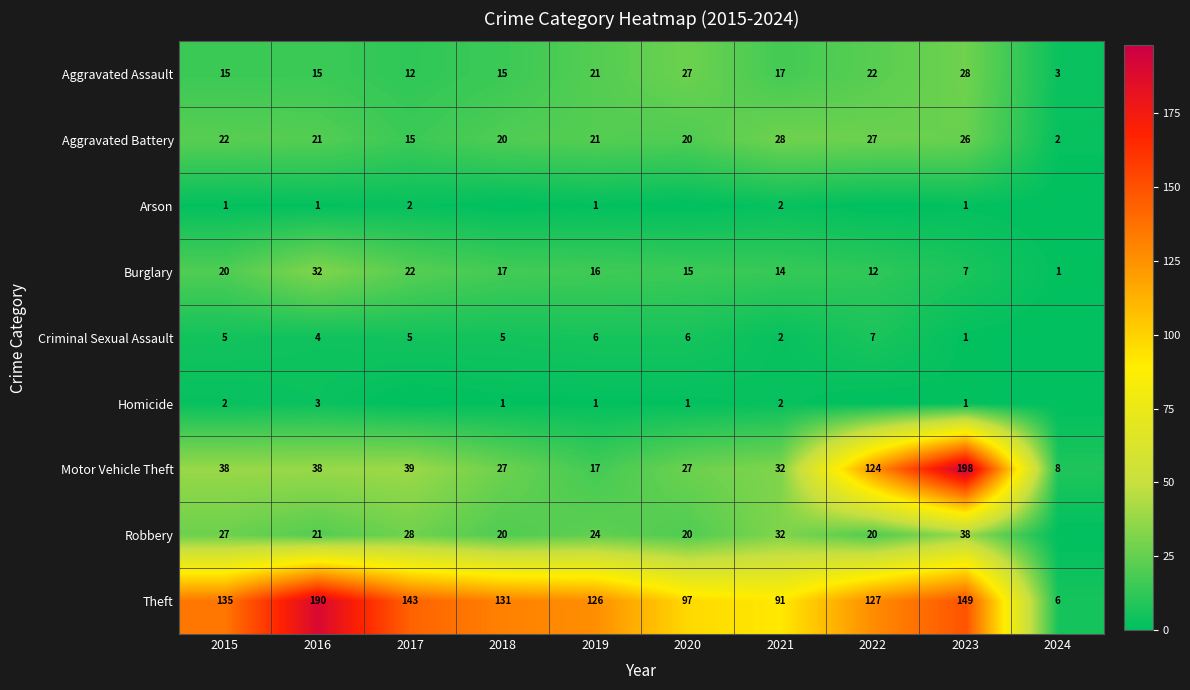

Reading left to right, list all the values displayed in this chart.

row_0: 2015=15	2016=15	2017=12	2018=15	2019=21	2020=27	2021=17	2022=22	2023=28	2024=3
row_1: 2015=22	2016=21	2017=15	2018=20	2019=21	2020=20	2021=28	2022=27	2023=26	2024=2
row_2: 2015=1	2016=1	2017=2	2018=0	2019=1	2020=0	2021=2	2022=0	2023=1	2024=0
row_3: 2015=20	2016=32	2017=22	2018=17	2019=16	2020=15	2021=14	2022=12	2023=7	2024=1
row_4: 2015=5	2016=4	2017=5	2018=5	2019=6	2020=6	2021=2	2022=7	2023=1	2024=0
row_5: 2015=2	2016=3	2017=0	2018=1	2019=1	2020=1	2021=2	2022=0	2023=1	2024=0
row_6: 2015=38	2016=38	2017=39	2018=27	2019=17	2020=27	2021=32	2022=124	2023=198	2024=8
row_7: 2015=27	2016=21	2017=28	2018=20	2019=24	2020=20	2021=32	2022=20	2023=38	2024=0
row_8: 2015=135	2016=190	2017=143	2018=131	2019=126	2020=97	2021=91	2022=127	2023=149	2024=6